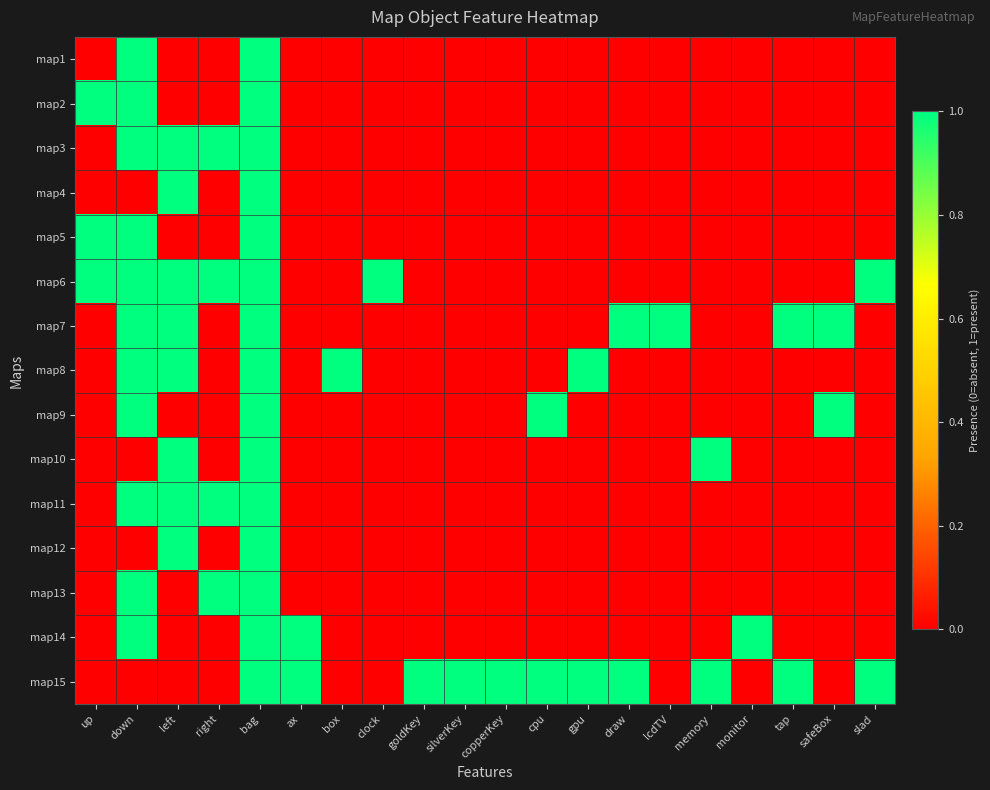

Reading right to left, list all the values displayed in this chart.

map1: slad=0	safeBox=0	tap=0	monitor=0	memory=0	lcdTV=0	draw=0	gpu=0	cpu=0	copperKey=0	silverKey=0	goldKey=0	clock=0	box=0	ax=0	bag=1	right=0	left=0	down=1	up=0
map2: slad=0	safeBox=0	tap=0	monitor=0	memory=0	lcdTV=0	draw=0	gpu=0	cpu=0	copperKey=0	silverKey=0	goldKey=0	clock=0	box=0	ax=0	bag=1	right=0	left=0	down=1	up=1
map3: slad=0	safeBox=0	tap=0	monitor=0	memory=0	lcdTV=0	draw=0	gpu=0	cpu=0	copperKey=0	silverKey=0	goldKey=0	clock=0	box=0	ax=0	bag=1	right=1	left=1	down=1	up=0
map4: slad=0	safeBox=0	tap=0	monitor=0	memory=0	lcdTV=0	draw=0	gpu=0	cpu=0	copperKey=0	silverKey=0	goldKey=0	clock=0	box=0	ax=0	bag=1	right=0	left=1	down=0	up=0
map5: slad=0	safeBox=0	tap=0	monitor=0	memory=0	lcdTV=0	draw=0	gpu=0	cpu=0	copperKey=0	silverKey=0	goldKey=0	clock=0	box=0	ax=0	bag=1	right=0	left=0	down=1	up=1
map6: slad=1	safeBox=0	tap=0	monitor=0	memory=0	lcdTV=0	draw=0	gpu=0	cpu=0	copperKey=0	silverKey=0	goldKey=0	clock=1	box=0	ax=0	bag=1	right=1	left=1	down=1	up=1
map7: slad=0	safeBox=1	tap=1	monitor=0	memory=0	lcdTV=1	draw=1	gpu=0	cpu=0	copperKey=0	silverKey=0	goldKey=0	clock=0	box=0	ax=0	bag=1	right=0	left=1	down=1	up=0
map8: slad=0	safeBox=0	tap=0	monitor=0	memory=0	lcdTV=0	draw=0	gpu=1	cpu=0	copperKey=0	silverKey=0	goldKey=0	clock=0	box=1	ax=0	bag=1	right=0	left=1	down=1	up=0
map9: slad=0	safeBox=1	tap=0	monitor=0	memory=0	lcdTV=0	draw=0	gpu=0	cpu=1	copperKey=0	silverKey=0	goldKey=0	clock=0	box=0	ax=0	bag=1	right=0	left=0	down=1	up=0
map10: slad=0	safeBox=0	tap=0	monitor=0	memory=1	lcdTV=0	draw=0	gpu=0	cpu=0	copperKey=0	silverKey=0	goldKey=0	clock=0	box=0	ax=0	bag=1	right=0	left=1	down=0	up=0
map11: slad=0	safeBox=0	tap=0	monitor=0	memory=0	lcdTV=0	draw=0	gpu=0	cpu=0	copperKey=0	silverKey=0	goldKey=0	clock=0	box=0	ax=0	bag=1	right=1	left=1	down=1	up=0
map12: slad=0	safeBox=0	tap=0	monitor=0	memory=0	lcdTV=0	draw=0	gpu=0	cpu=0	copperKey=0	silverKey=0	goldKey=0	clock=0	box=0	ax=0	bag=1	right=0	left=1	down=0	up=0
map13: slad=0	safeBox=0	tap=0	monitor=0	memory=0	lcdTV=0	draw=0	gpu=0	cpu=0	copperKey=0	silverKey=0	goldKey=0	clock=0	box=0	ax=0	bag=1	right=1	left=0	down=1	up=0
map14: slad=0	safeBox=0	tap=0	monitor=1	memory=0	lcdTV=0	draw=0	gpu=0	cpu=0	copperKey=0	silverKey=0	goldKey=0	clock=0	box=0	ax=1	bag=1	right=0	left=0	down=1	up=0
map15: slad=1	safeBox=0	tap=1	monitor=0	memory=1	lcdTV=0	draw=1	gpu=1	cpu=1	copperKey=1	silverKey=1	goldKey=1	clock=0	box=0	ax=1	bag=1	right=0	left=0	down=0	up=0